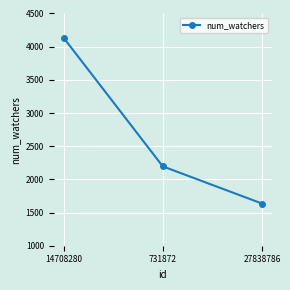

Reading left to right, extract all data points from this chart.

14708280=4135	731872=2196	27838786=1636